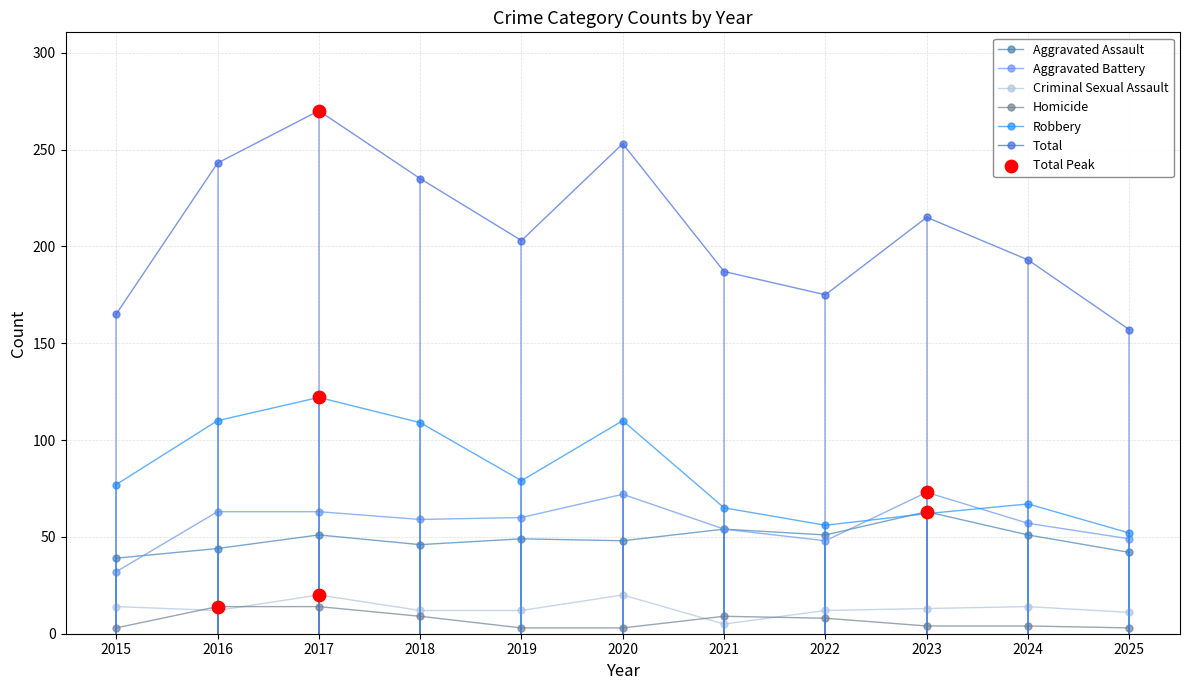

Which series changed the most between 2015 and 2017?

Total